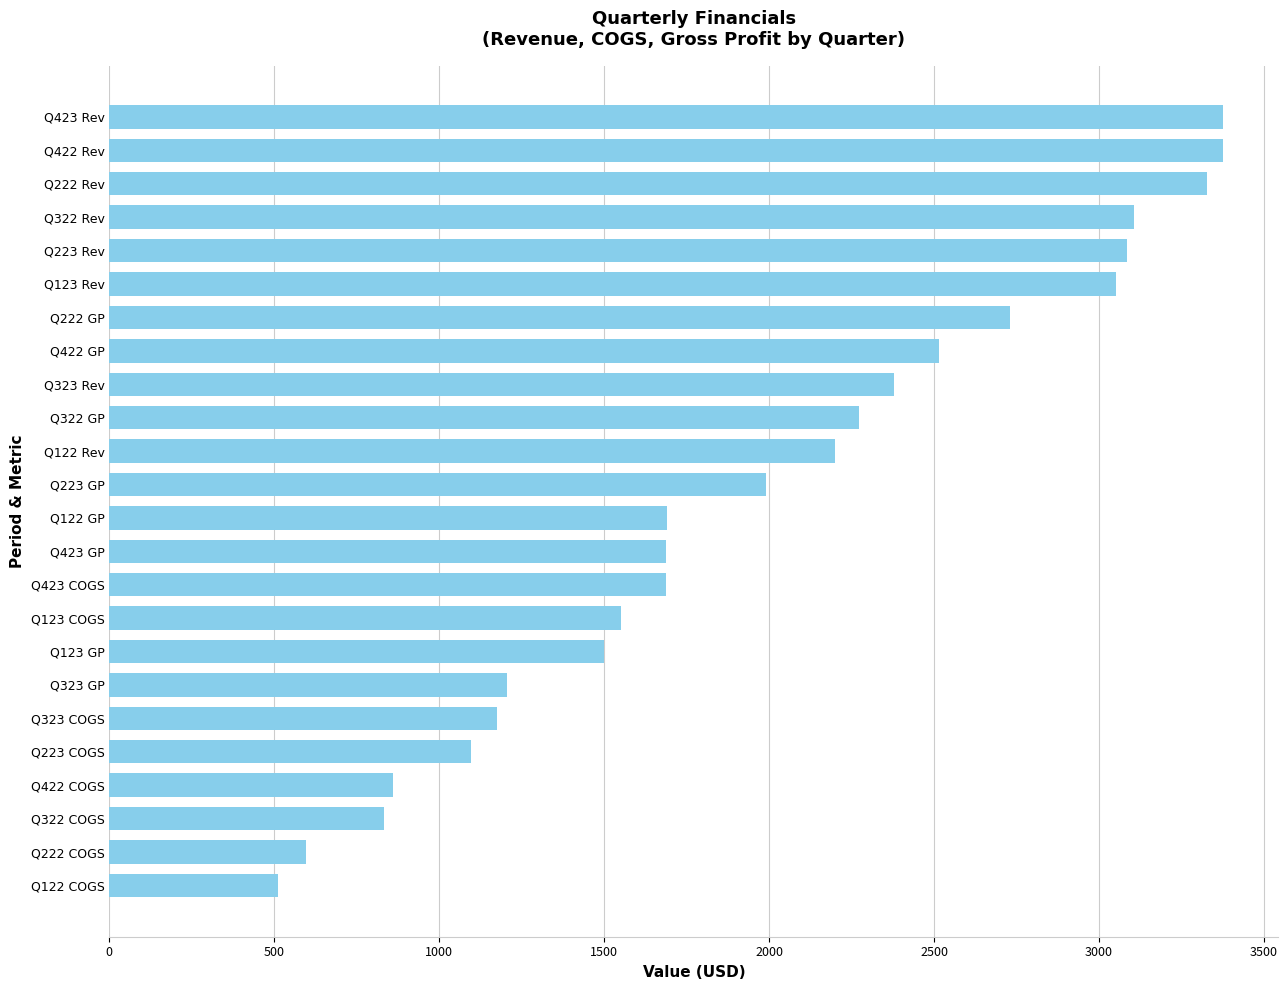

What is the smallest value displayed?

510.0